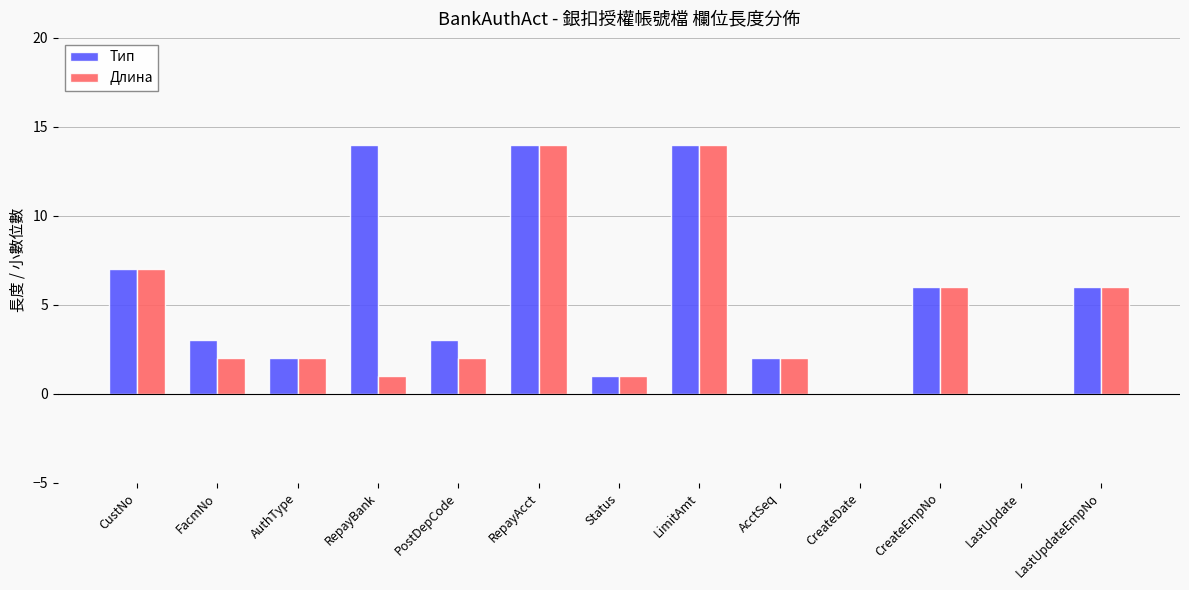

What is the maximum value shown in the chart?

14